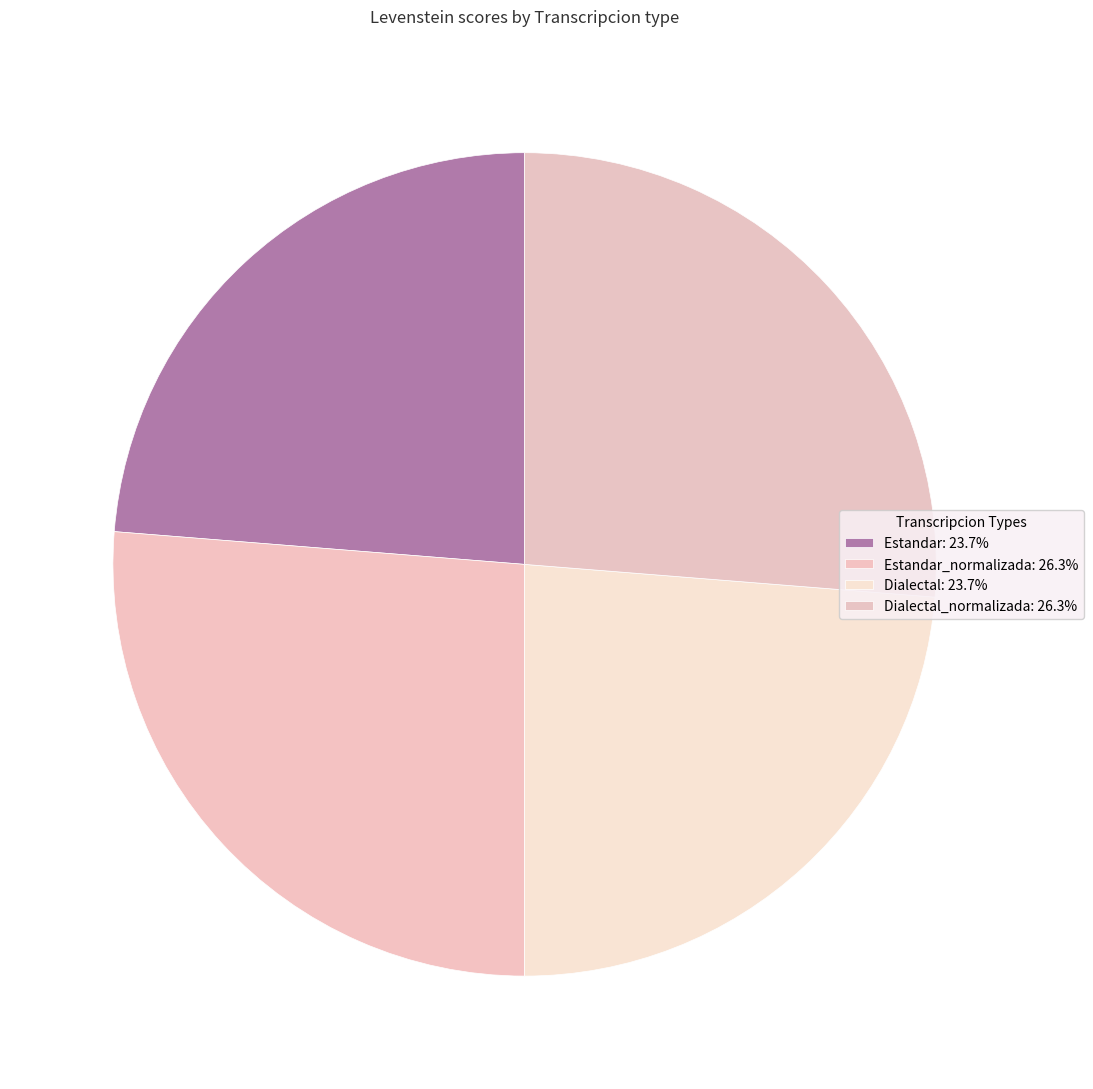

Count the number of slices in the pie.

4